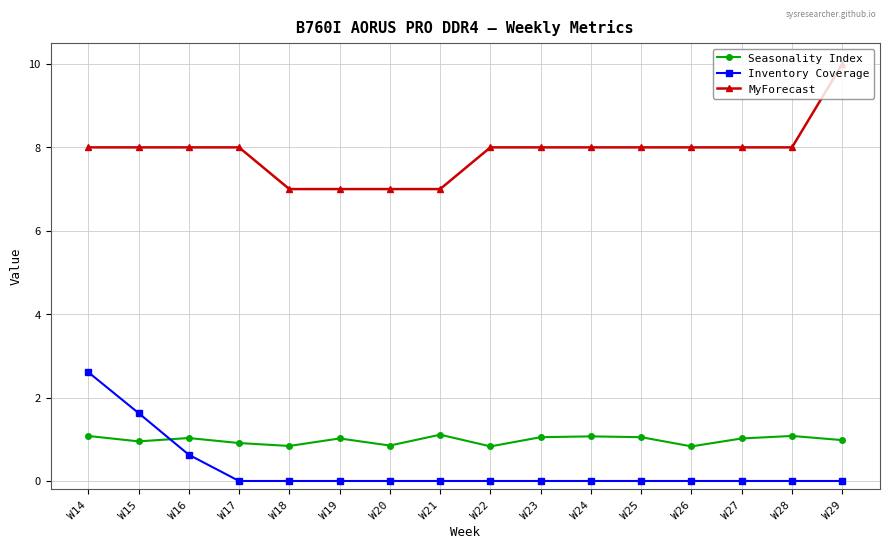

Is this an area chart (filled region under the line)?

No